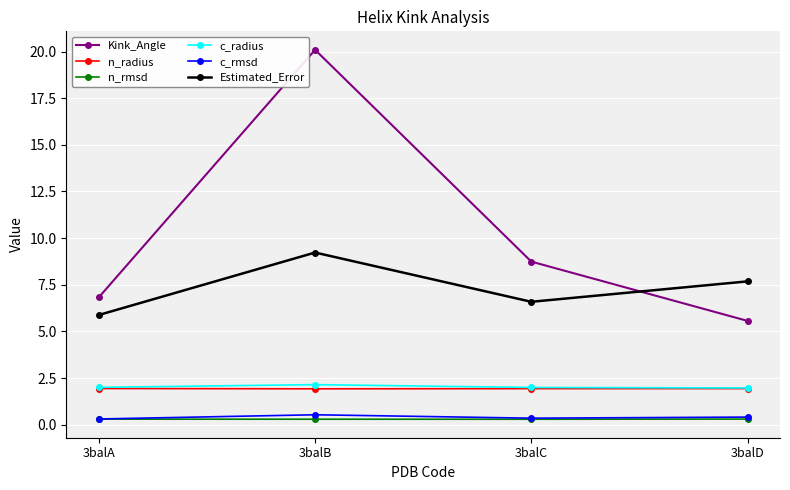

What is the lowest value of the Estimated_Error series?

5.9